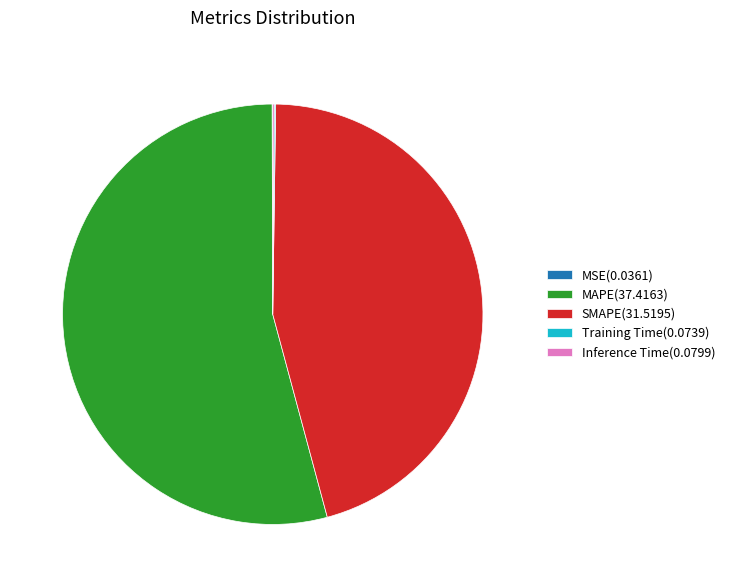

Which category accounts for the majority?

MAPE